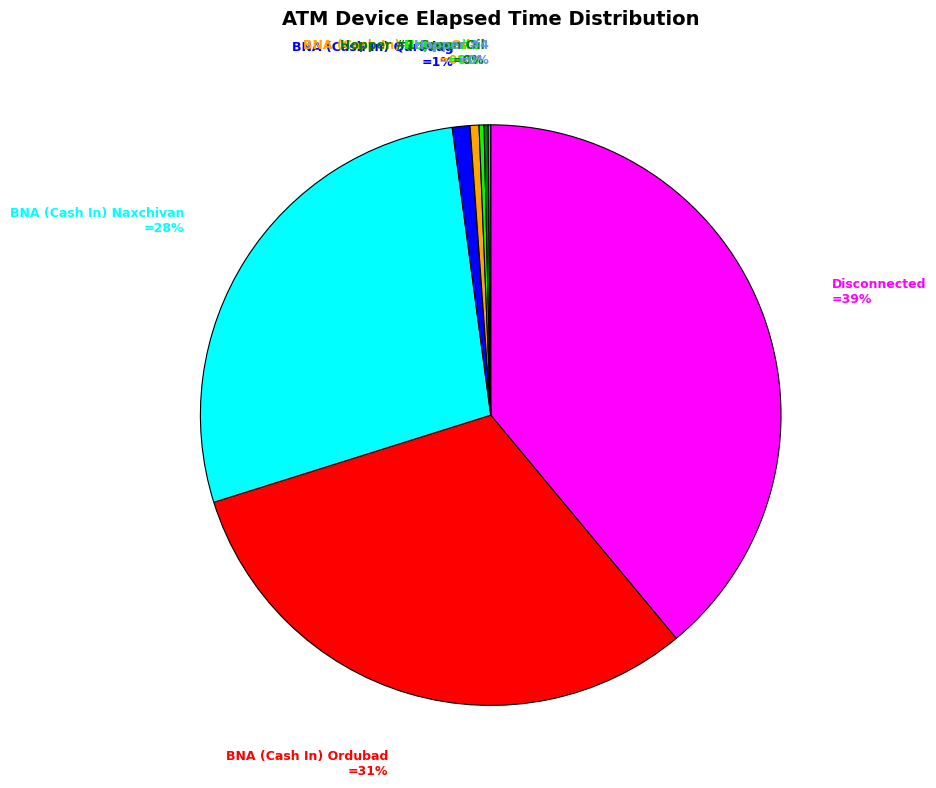

Is there a majority slice in this chart?

No